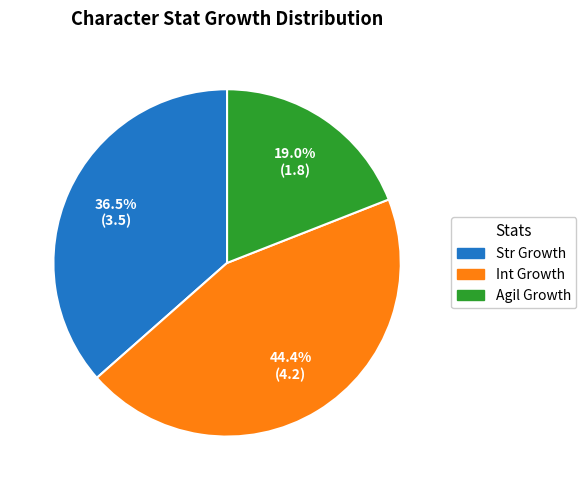

What percentage is the Agil Growth slice, to the nearest percent?

19%